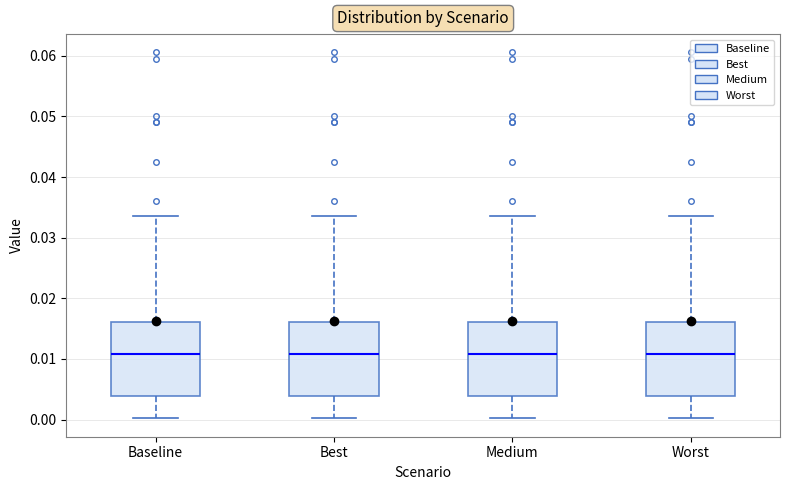

Where does the lower whisker of the box for Worst end on the y-axis? The values are not printed on the chart, so give them approximately, as read against the axis.

0.000